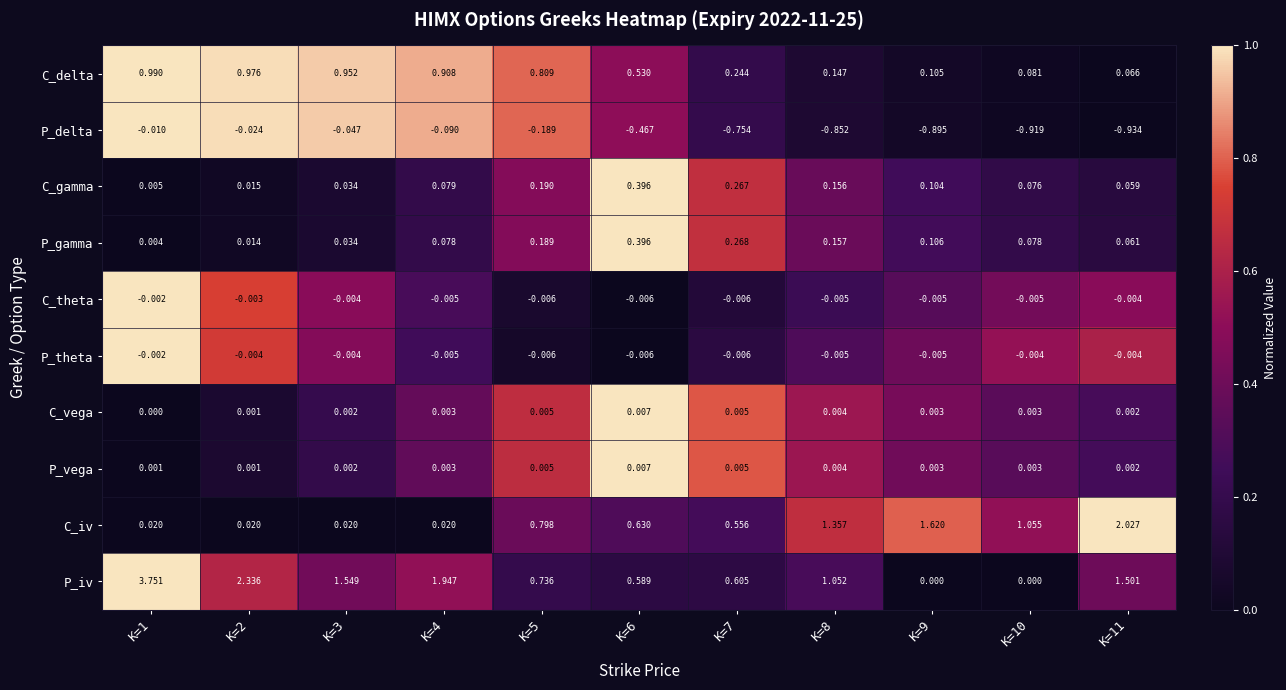

Is the value of C_vega at K=3 greater than the value of P_theta at K=3?

Yes